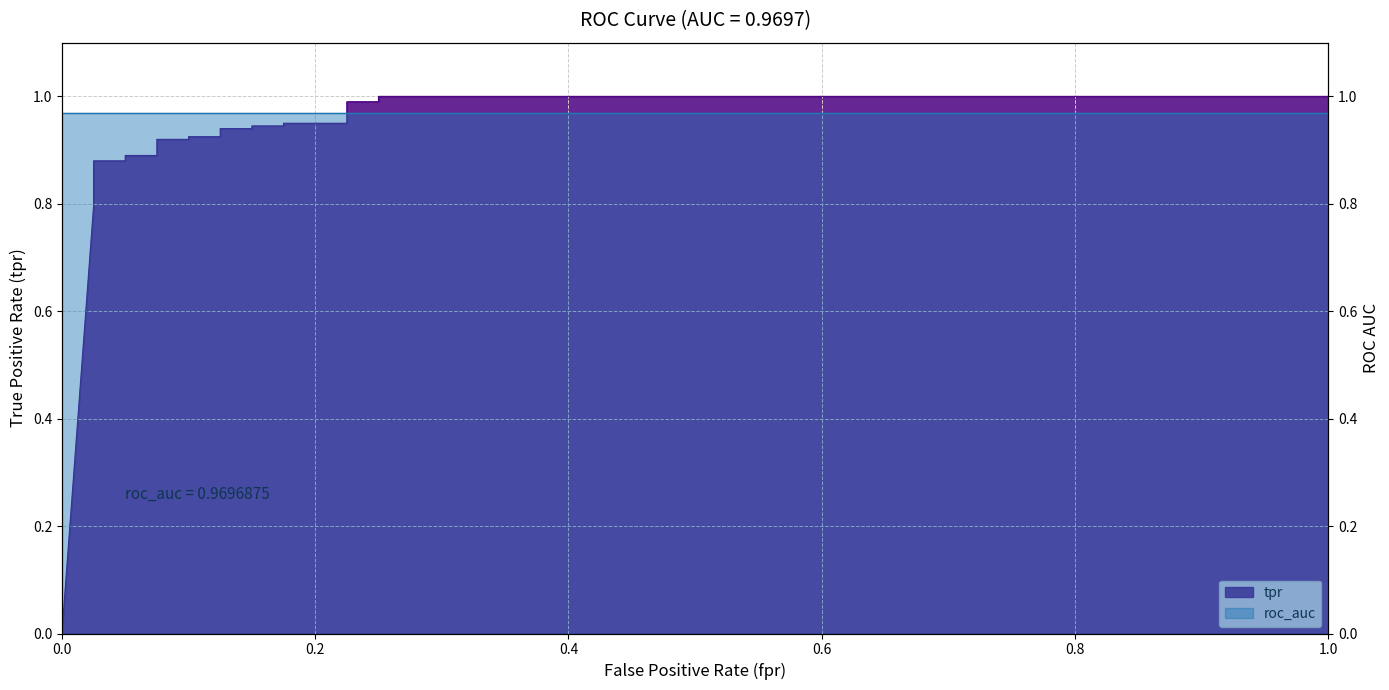

What is the maximum value shown in the chart?

1.0